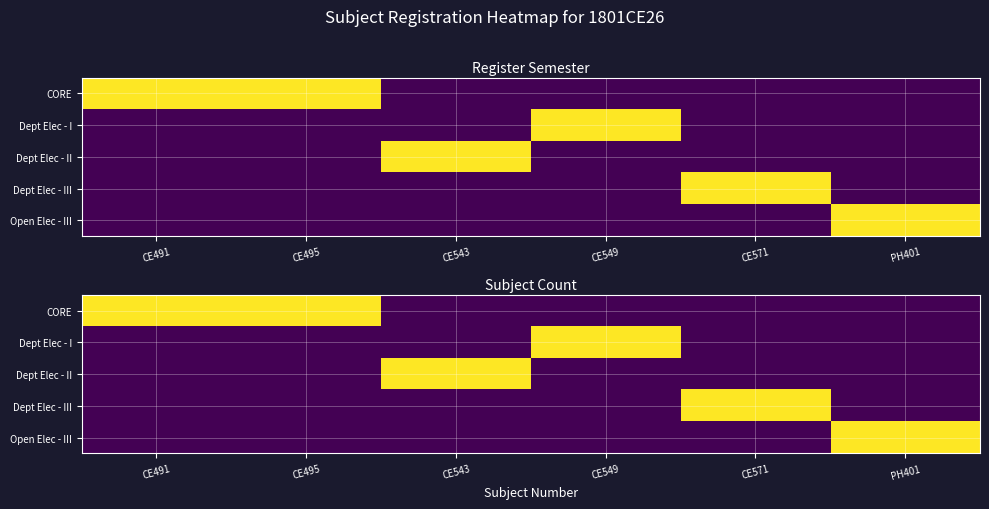

At which category is the sum across all series the highest?

CE491